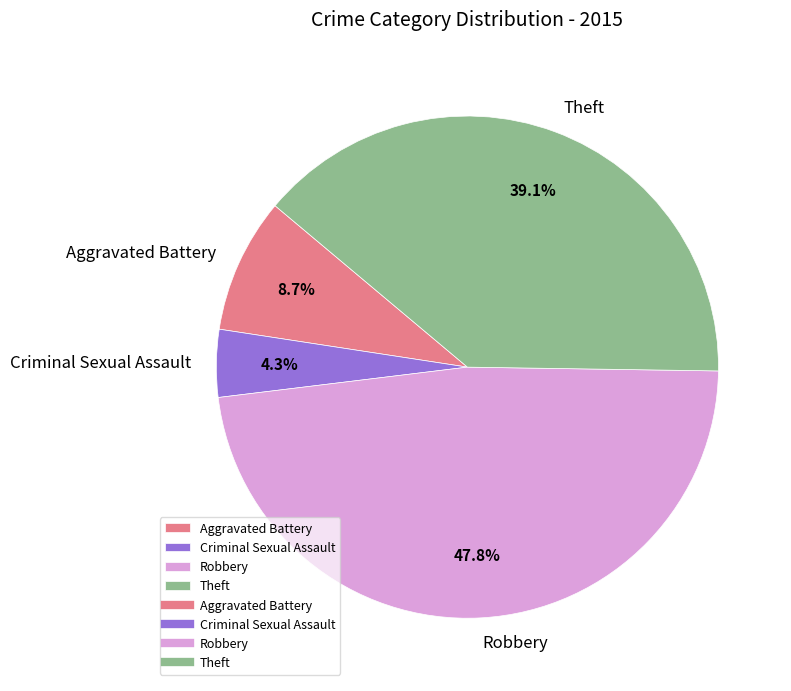

What percentage is NOT represented by Criminal Sexual Assault?

95.7%